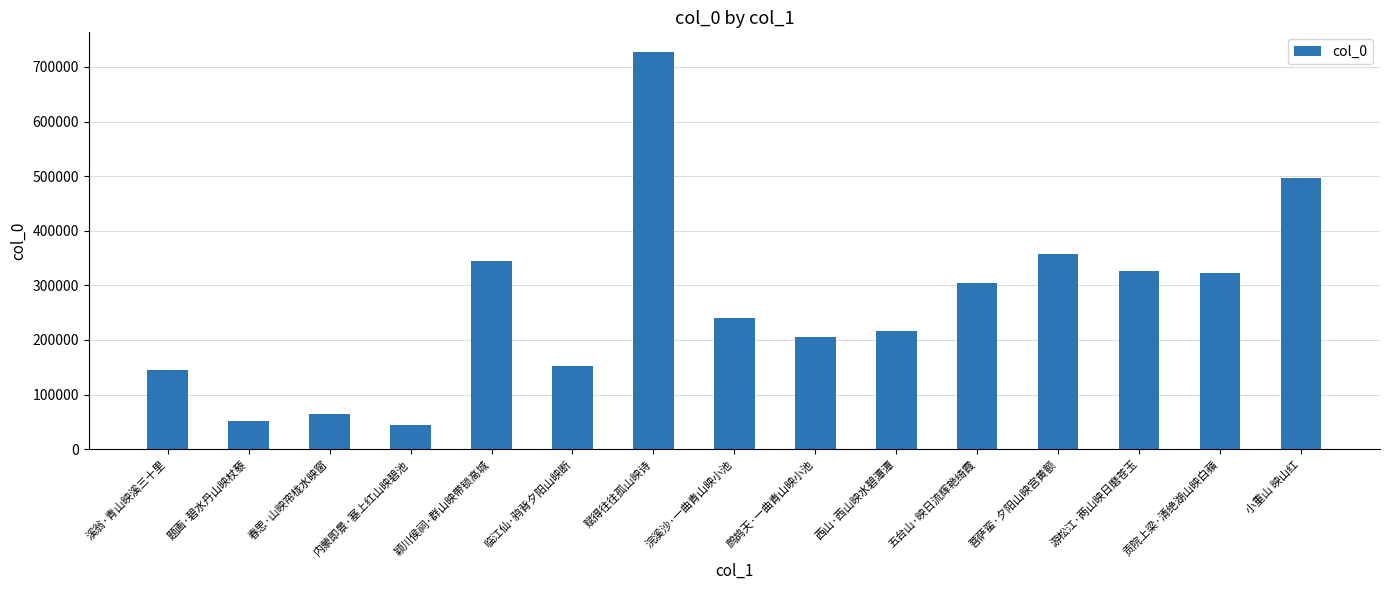

What is the sum of the values at 西山·西山映水碧潭潭 and 溪翁·青山映溪三十里?

361179